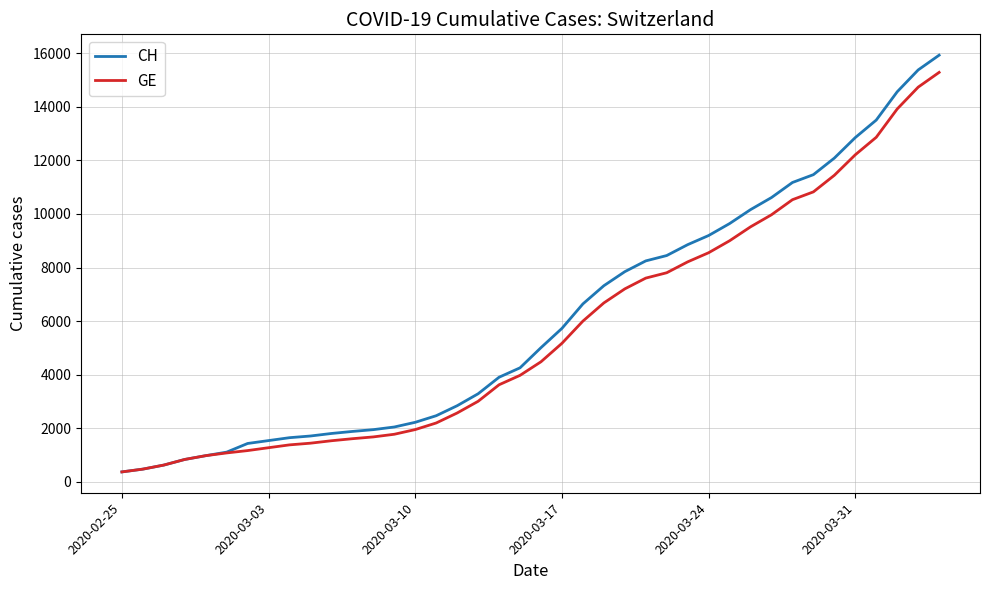

Which series has the largest range (max minus min)?

CH